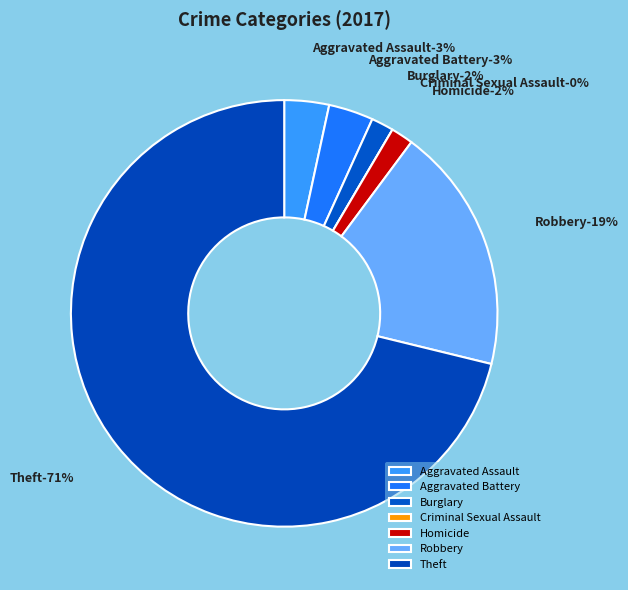

Which category has the smallest portion of the pie?

Criminal Sexual Assault